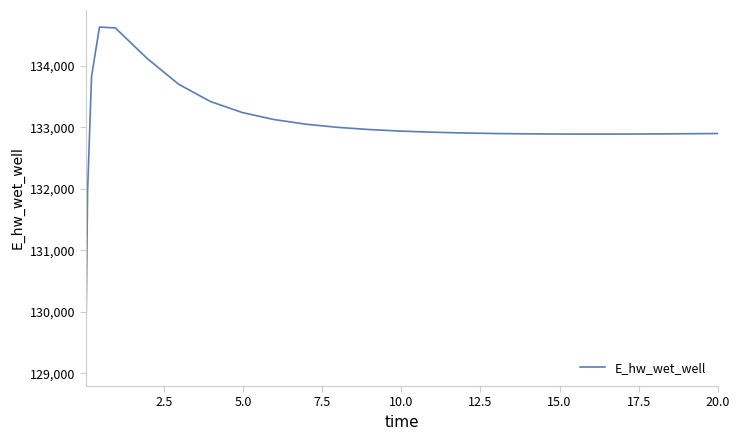

How many distinct data groups are displayed?

1